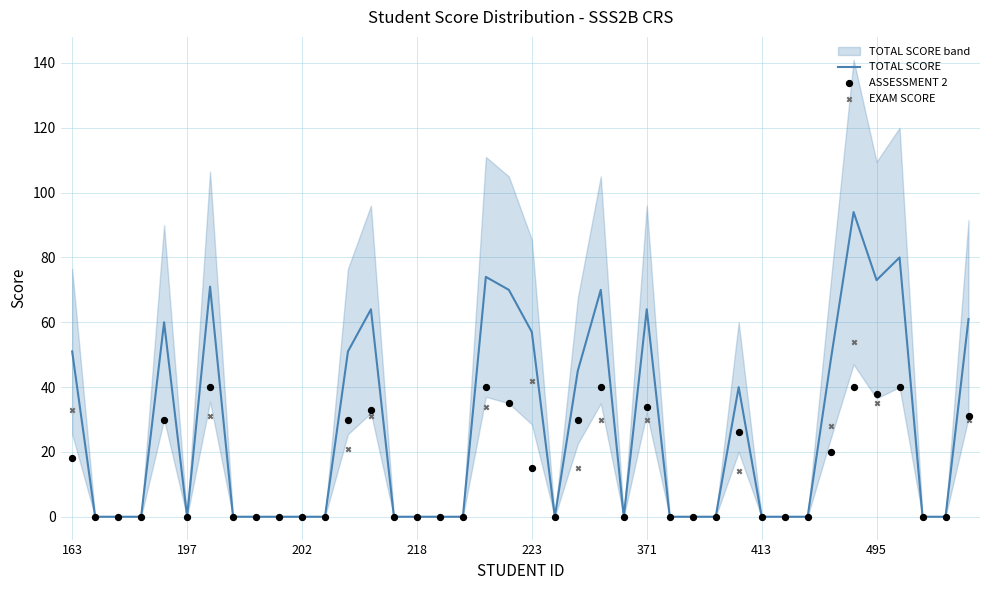

The value of TOTAL SCORE at 371 is 109. True or false?

False